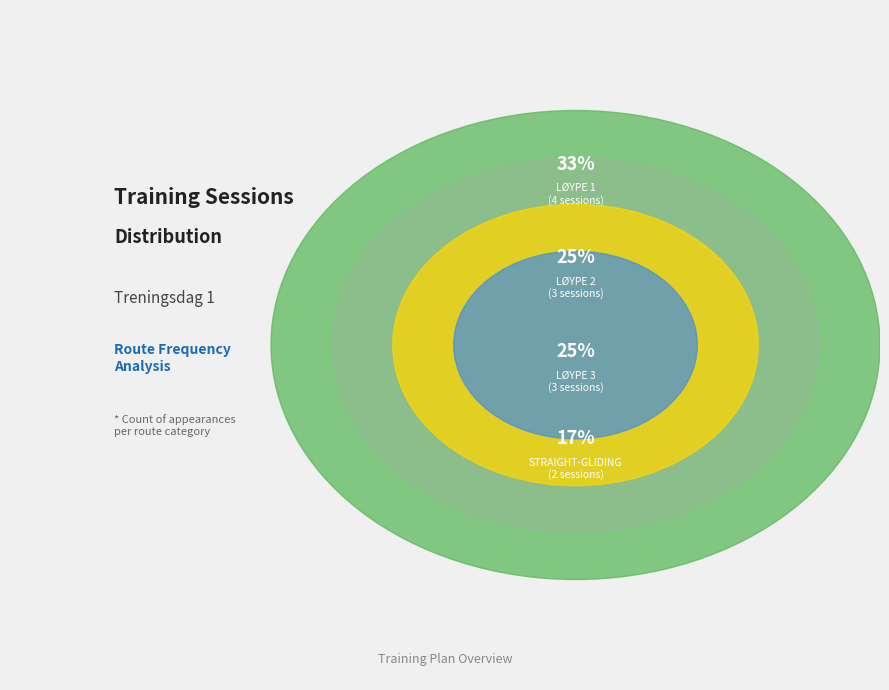

Approximately how many times larger is the value at STRAIGHT-GLIDING compared to LØYPE 1?

0.5